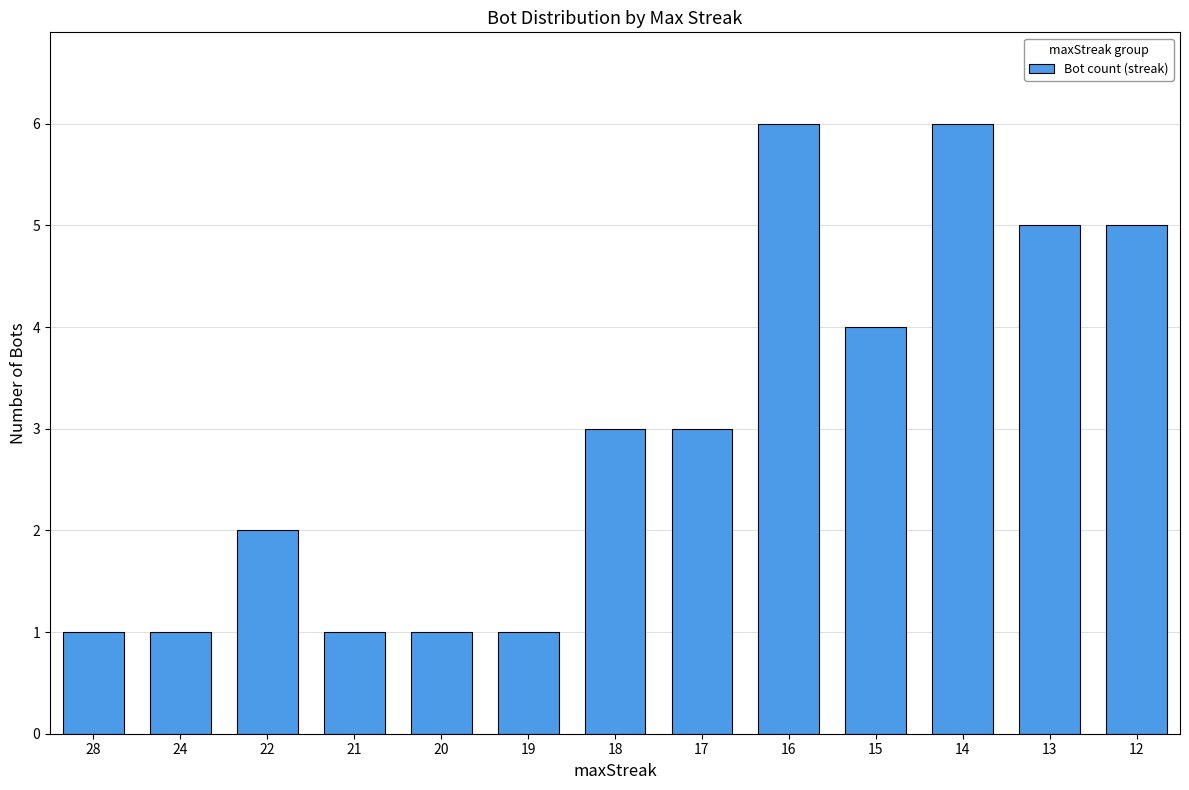

What is the maximum value shown in the chart?

6